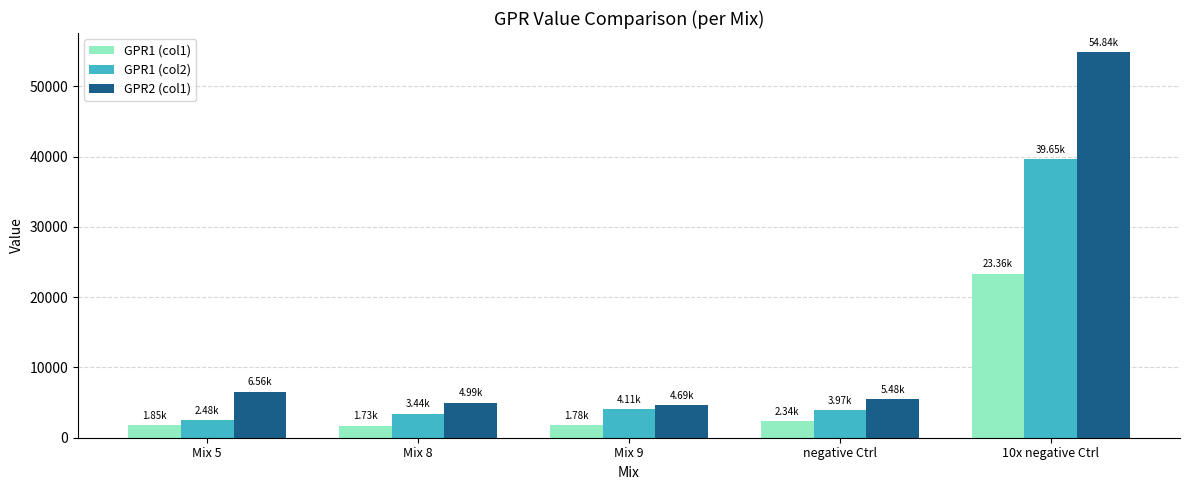

At which category is the sum across all series the highest?

10x negative Ctrl